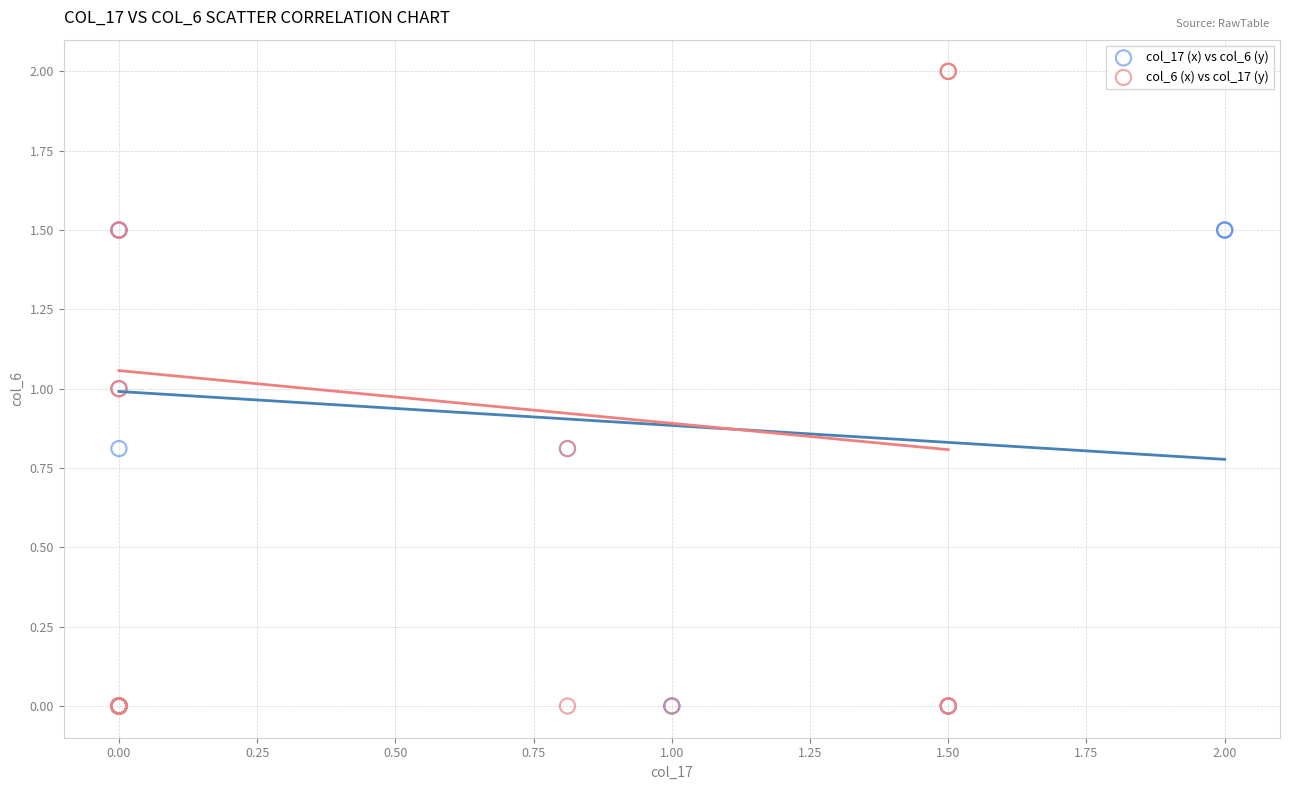

What are all the series names shown in the legend?

col_17 (x) vs col_6 (y), col_6 (x) vs col_17 (y)